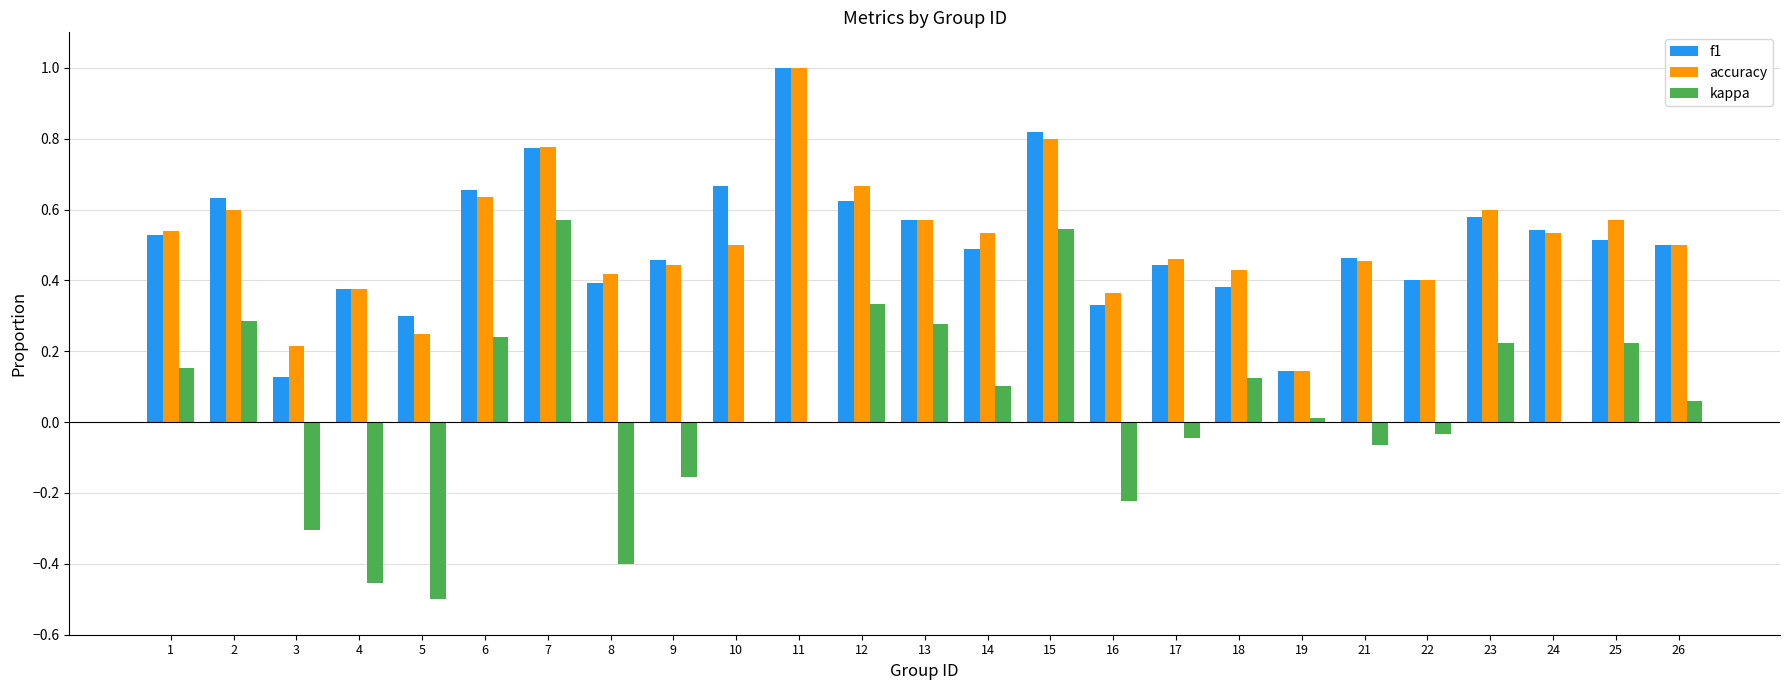

Is it true that kappa equals 0.2 at 6?

True